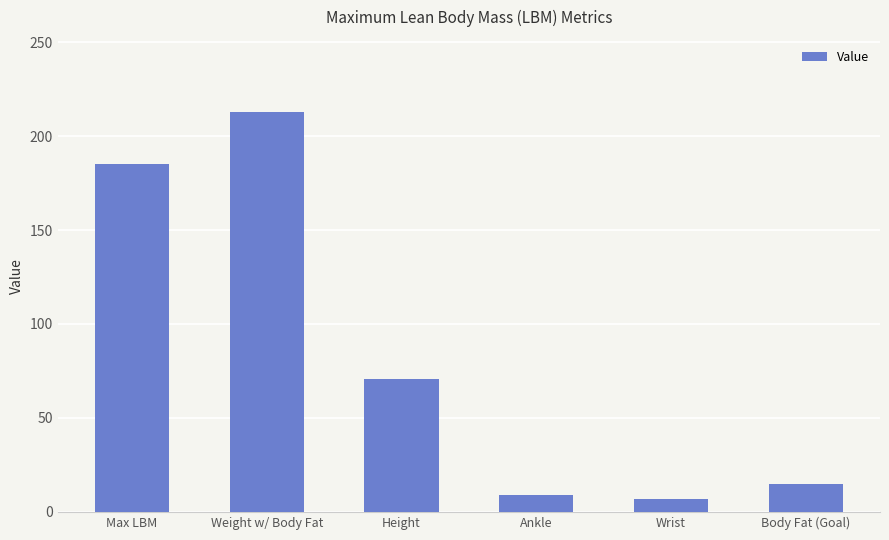

Is it true that the value at Max LBM is 65.7?

False